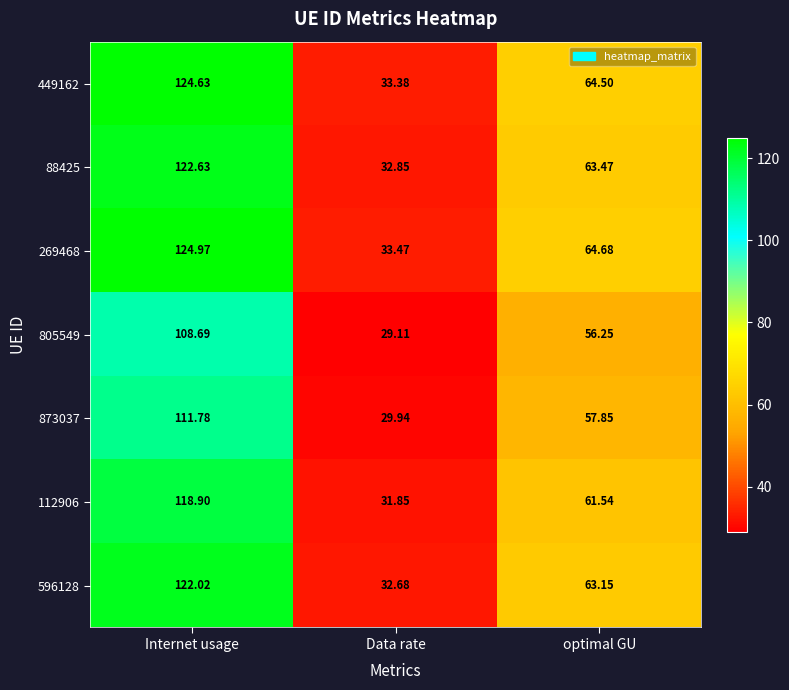

At which category does the chart reach its minimum across all series?

Data rate